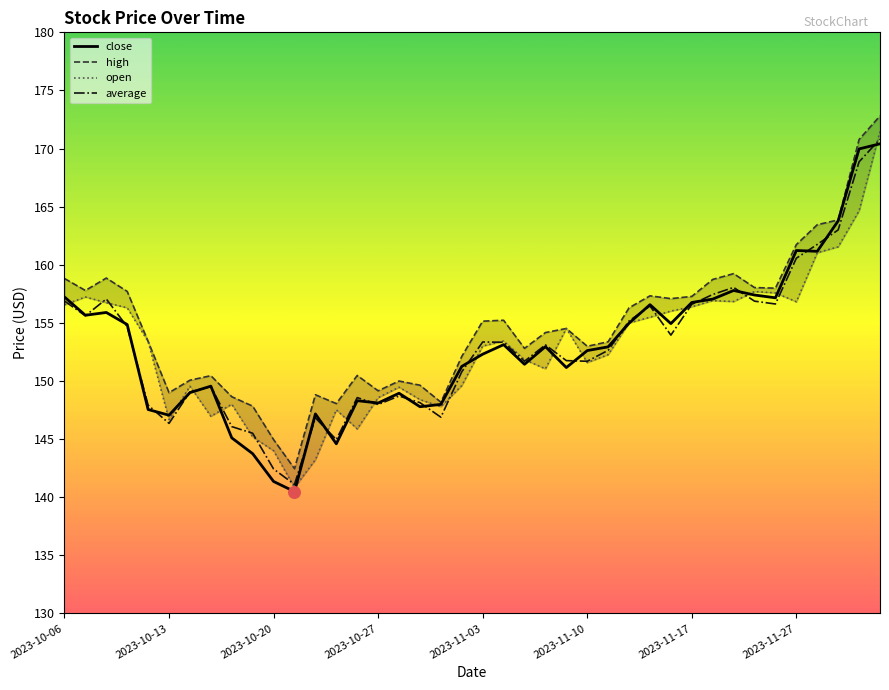

Is the value of high at 38 greater than the value of average at 31?

Yes